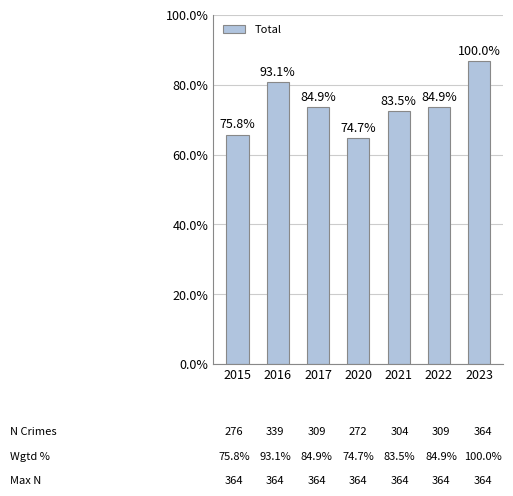

List the labels in order of value, largest first.

2023, 2016, 2017, 2022, 2021, 2015, 2020